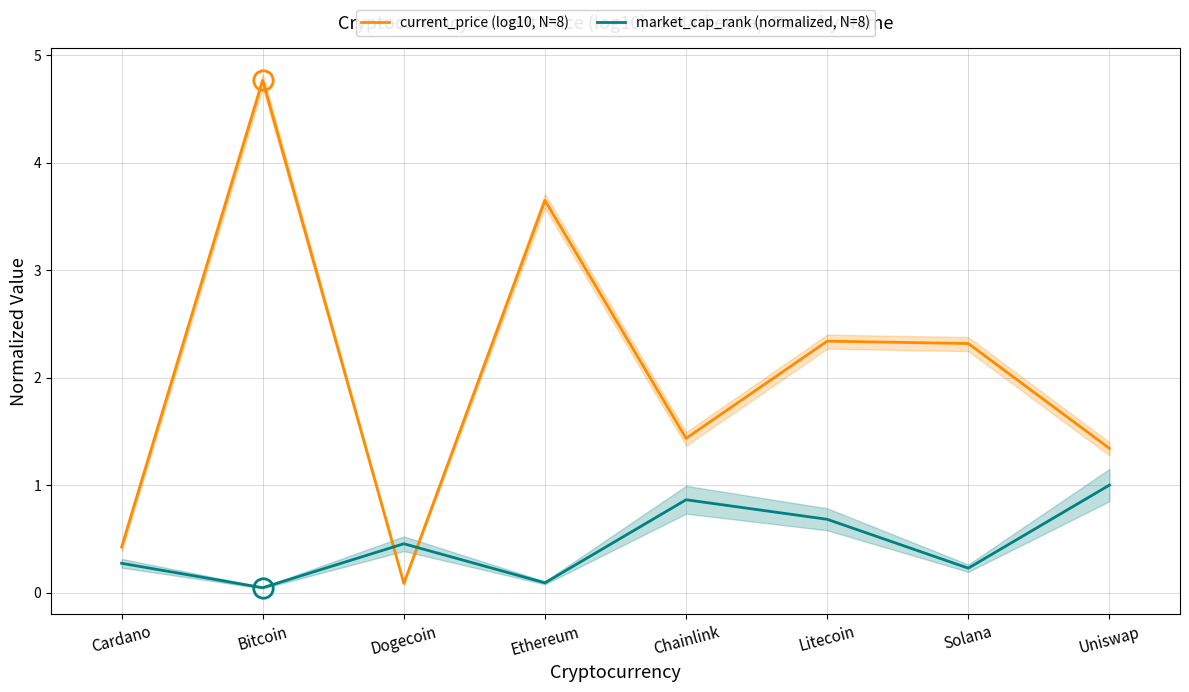

What is the difference between the market_cap_rank (normalized, N=8) values at Cardano and Uniswap?

0.7